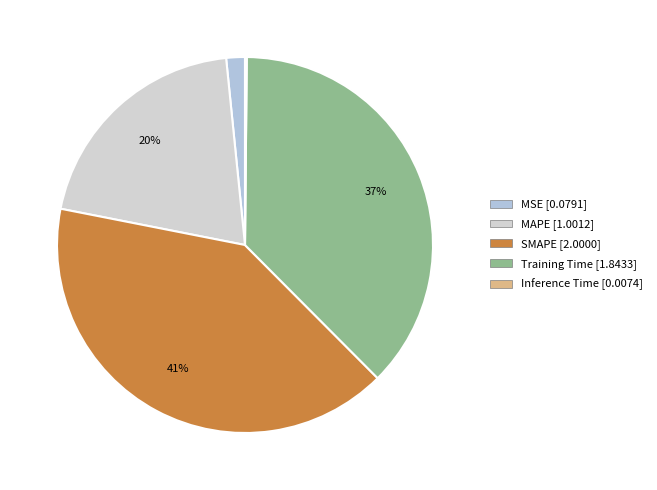

True or false: Training Time accounts for 50% of the total.

False